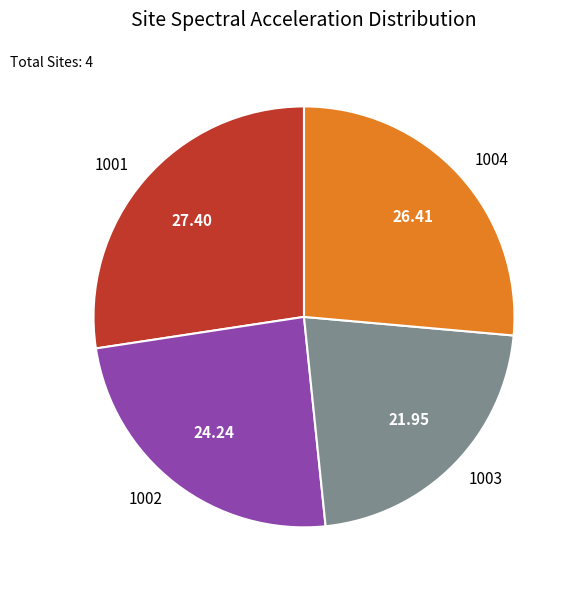

Which slice is the smallest?

1003